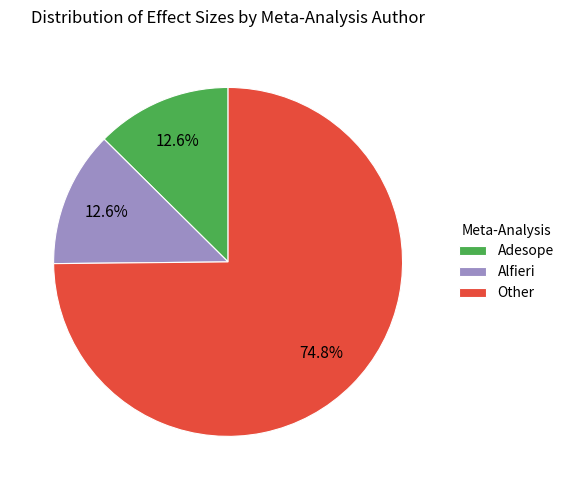

How many slices are in this pie chart?

3